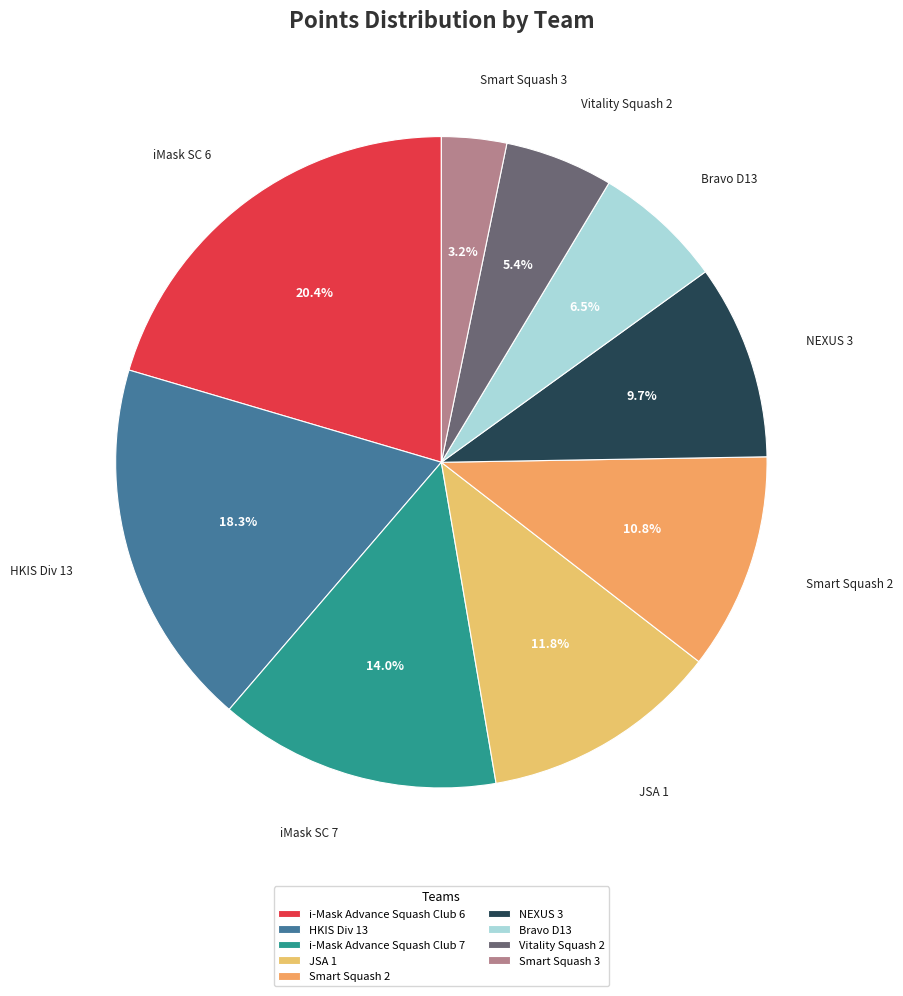

Does Vitality Squash 2 account for over 50% of the chart?

No